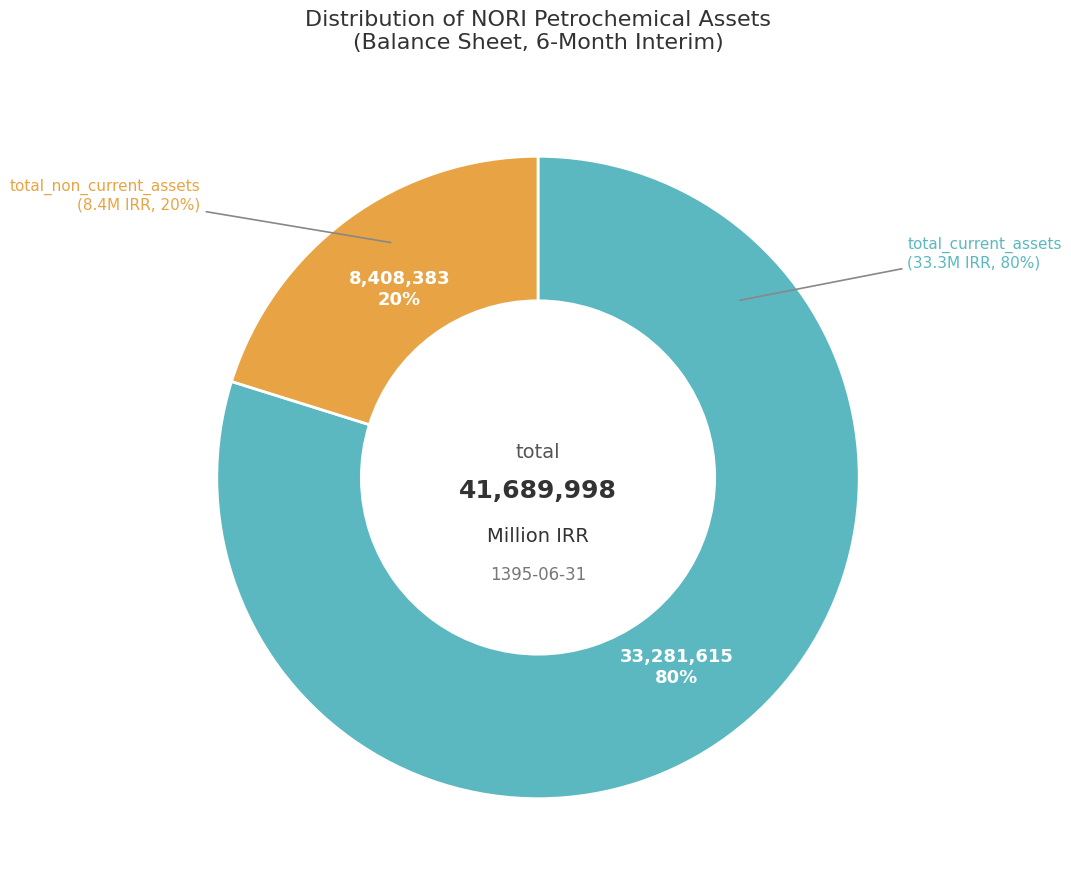

To the nearest percent, what is the difference between the largest and smallest slice percentages?

60%